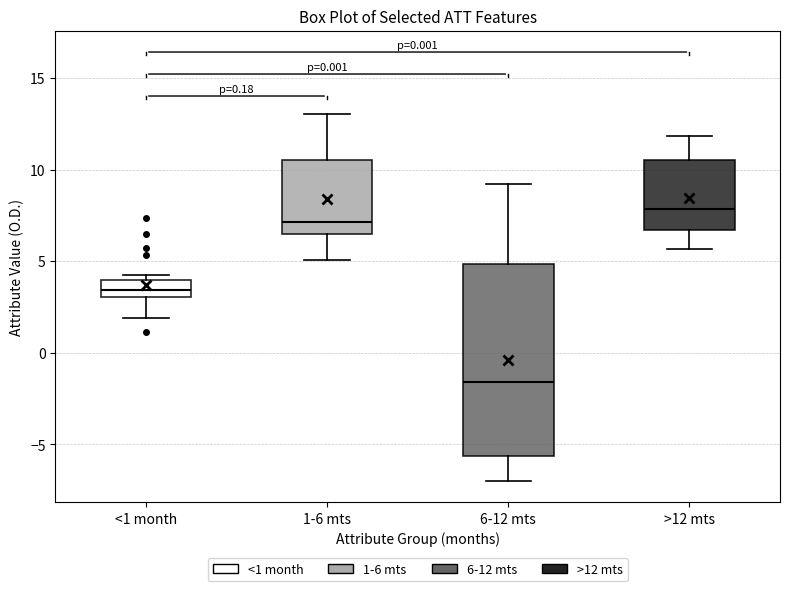

Comparing the boxes themselves (not the whiskers), which one is the tallest?

6-12 mts